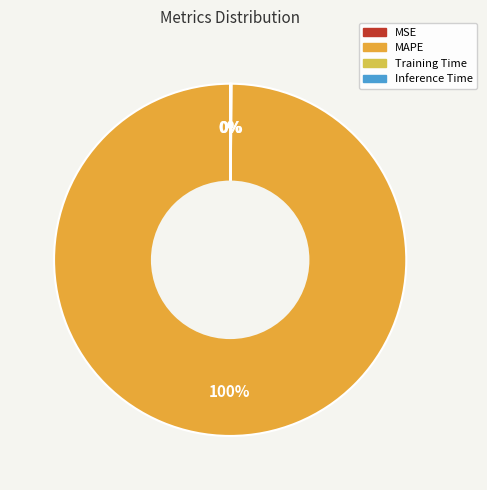

To the nearest percent, what is the average slice percentage?

25%